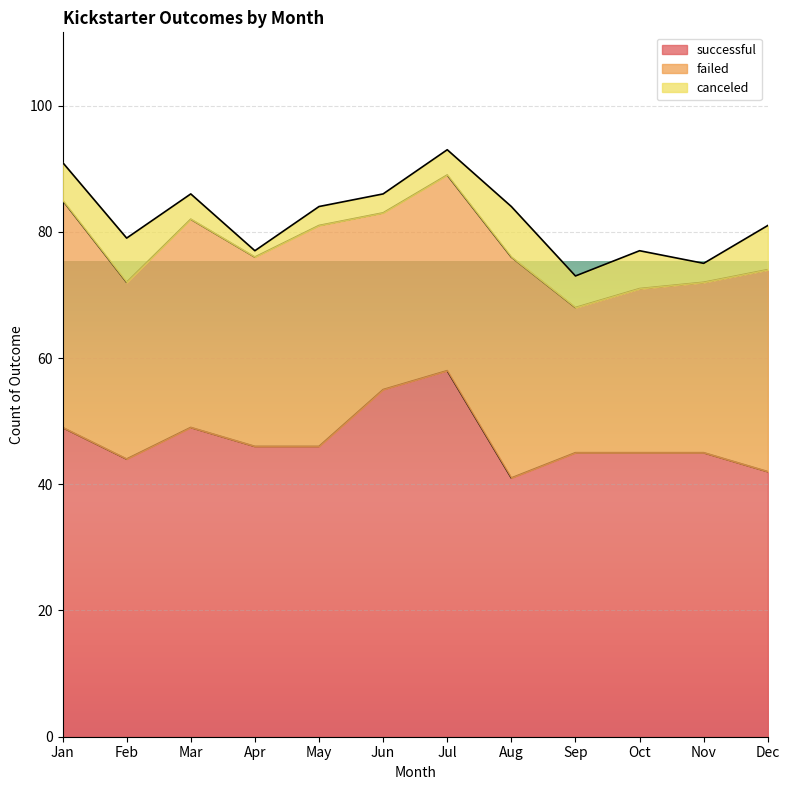

Does the chart display data point markers on the line(s)?

No